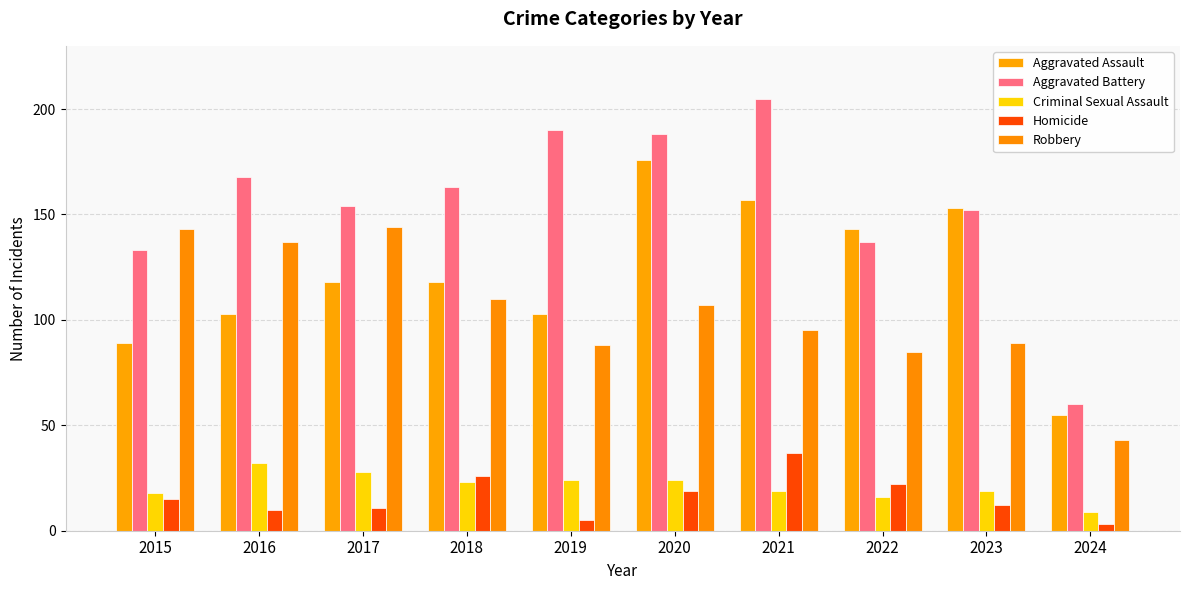

Which series has the largest total across all categories?

Aggravated Battery